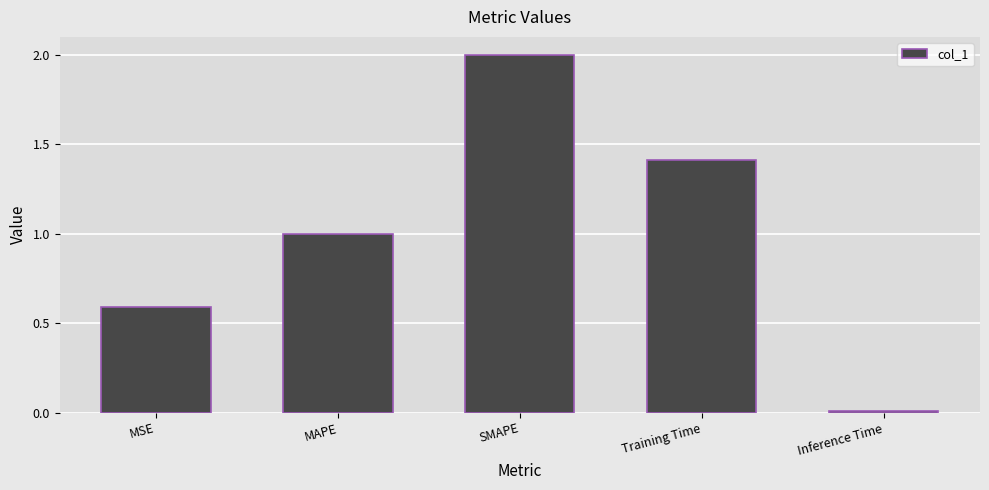

The chart shows a value of 1.0 at MAPE. True or false?

True